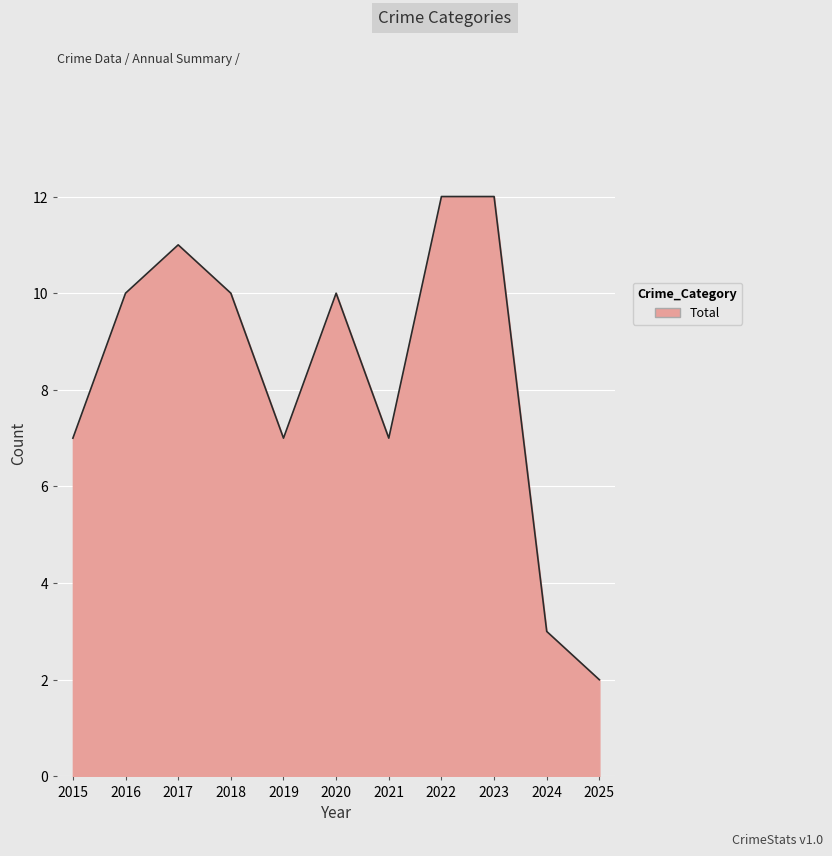

What is the maximum value shown in the chart?

12